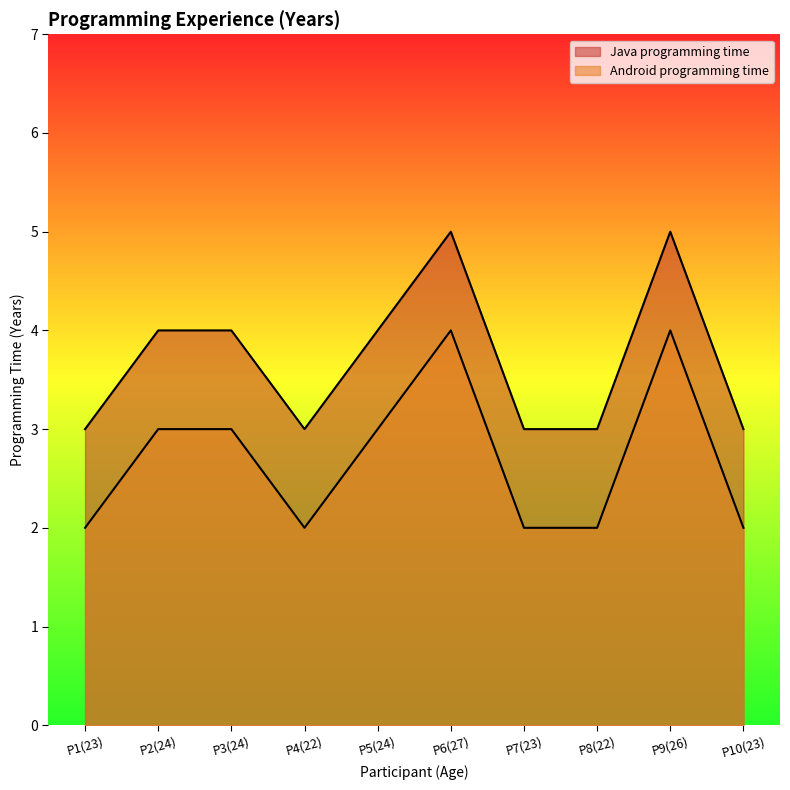

The value of Android programming time at P2(24) is 5. True or false?

False